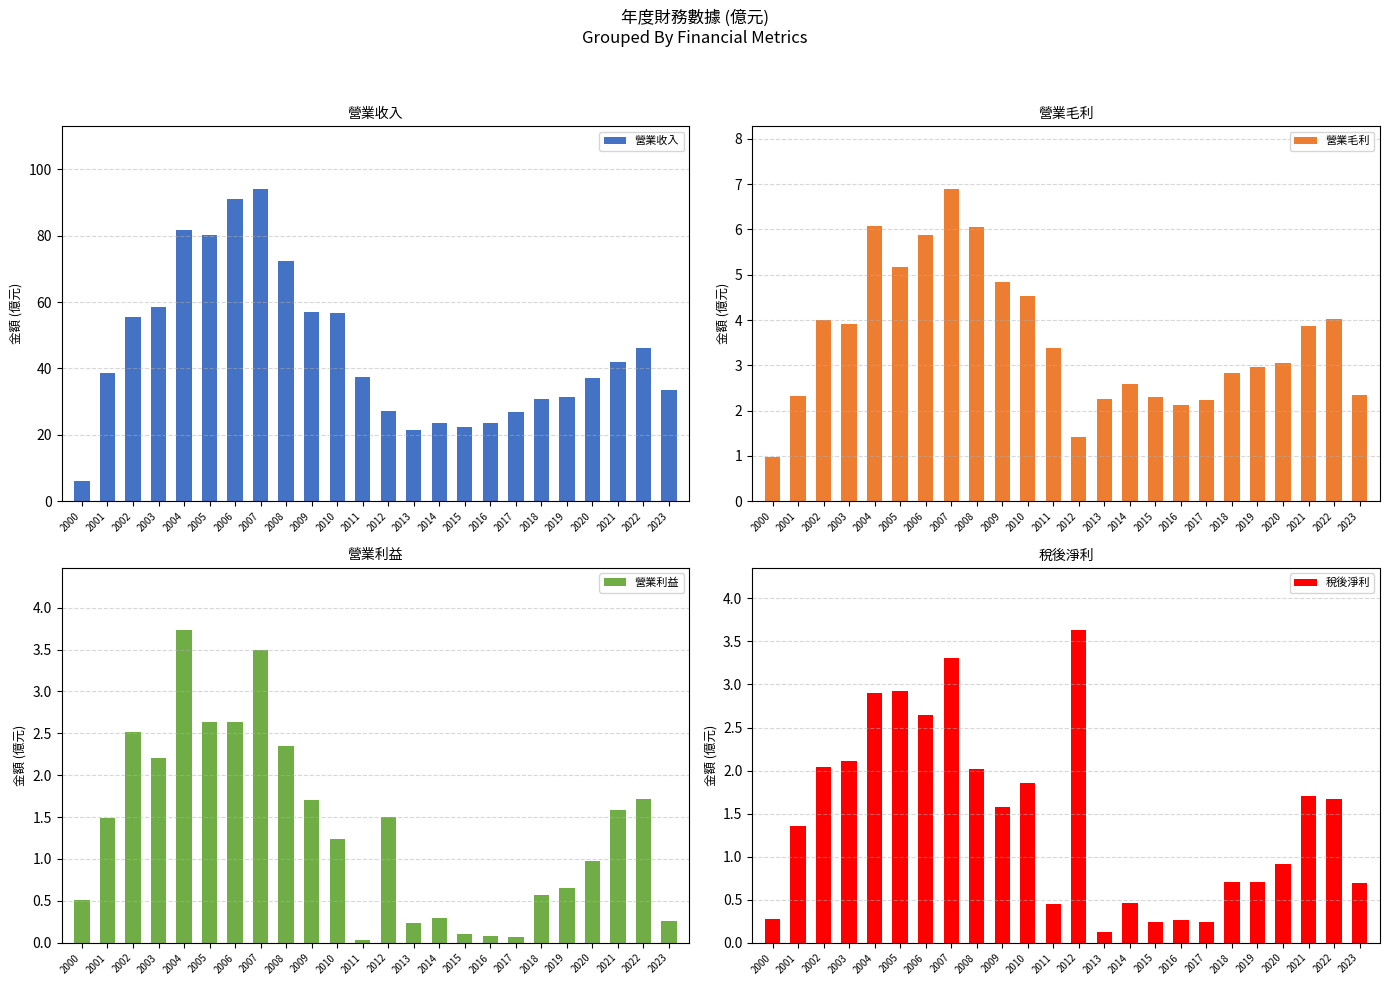

Which series has the largest total across all categories?

營業收入